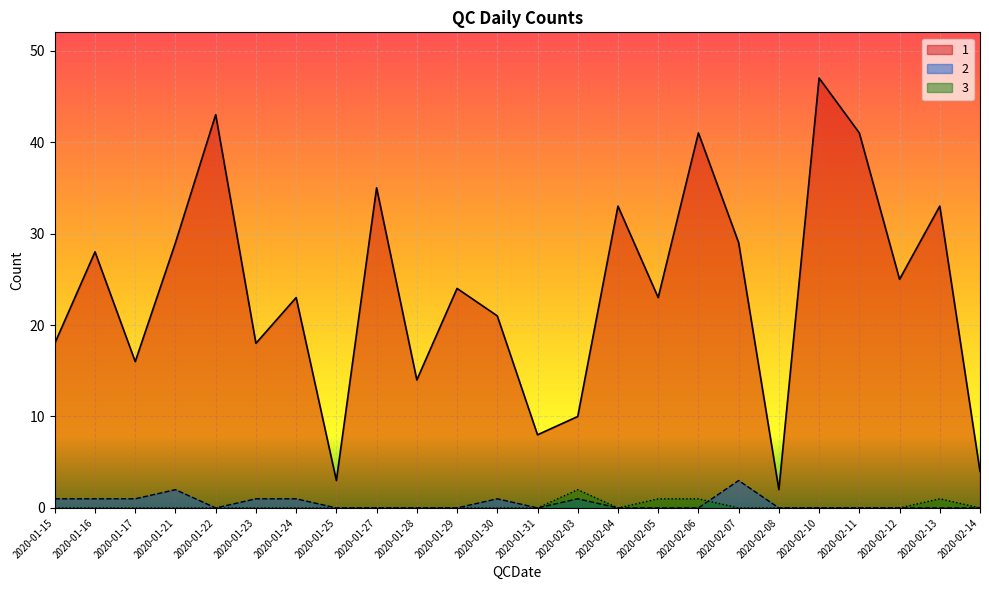

How many lines are shown in the chart?

3